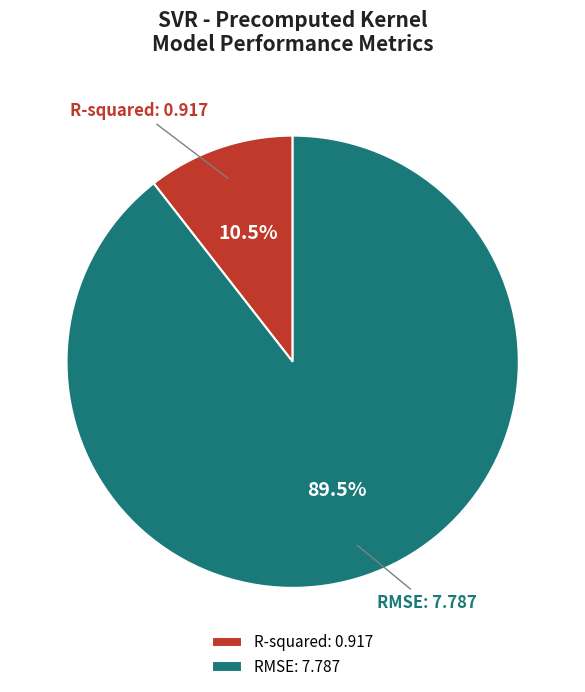

What is the largest slice in the pie chart?

RMSE